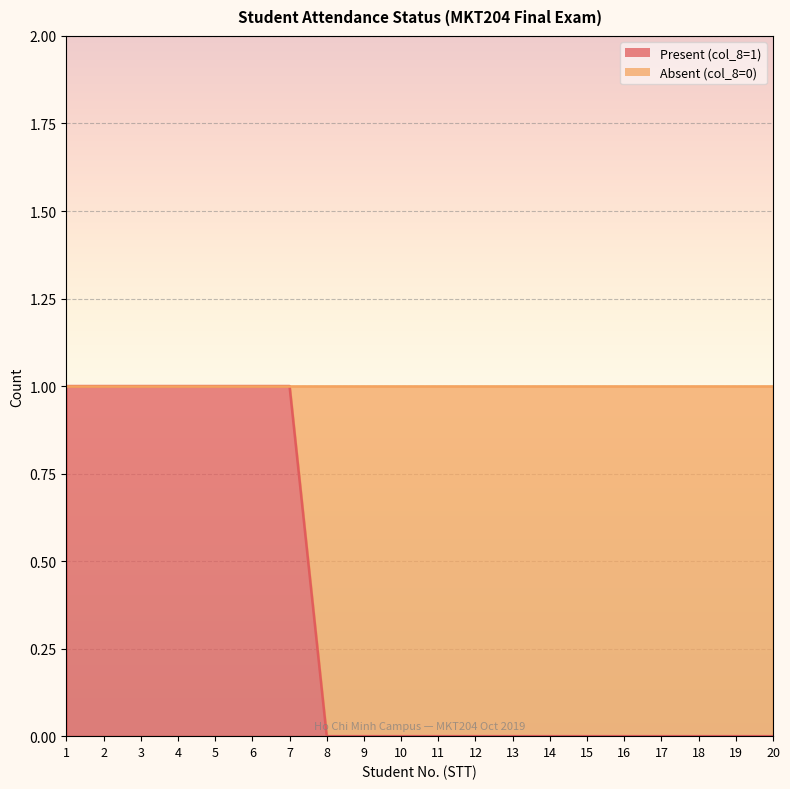

True or false: the data has more than 2 interior local peaks.

False